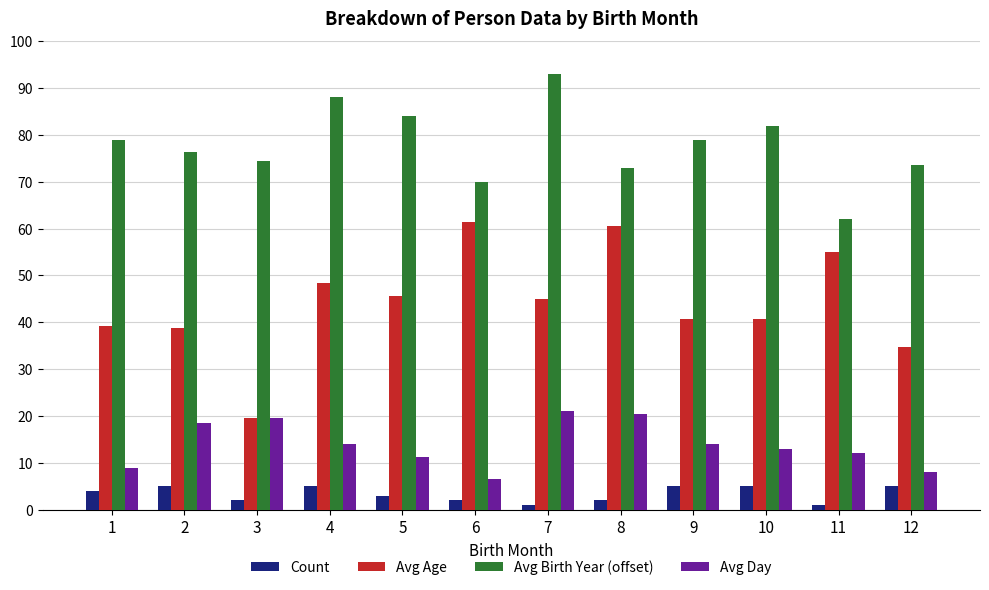

What is the sum of all Avg Birth Year (offset) values?

934.1